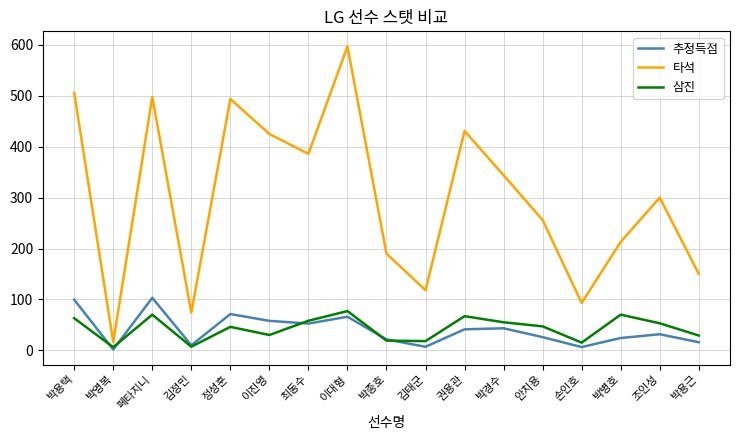

The value of 추정득점 at 정성훈 is 71.2. True or false?

True